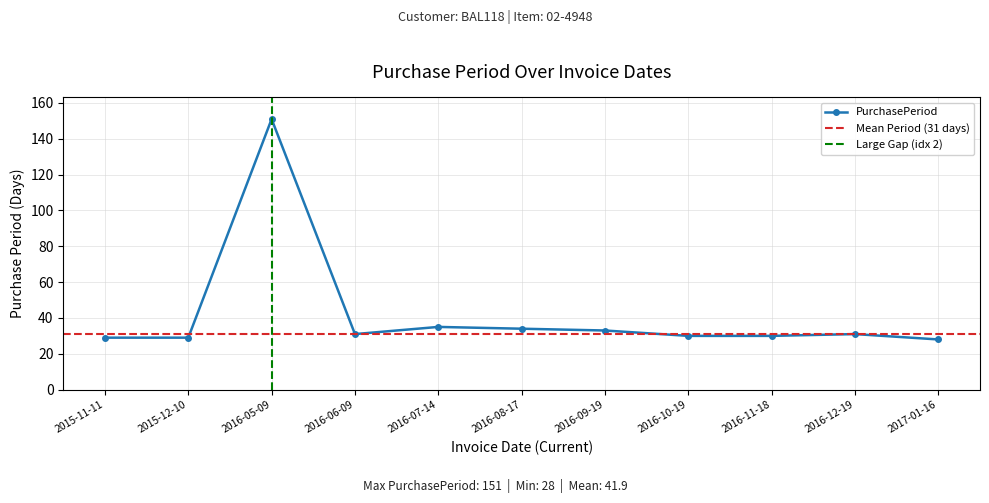

Reading left to right, list all the values displayed in this chart.

29	29	151	31	35	34	33	30	30	31	28